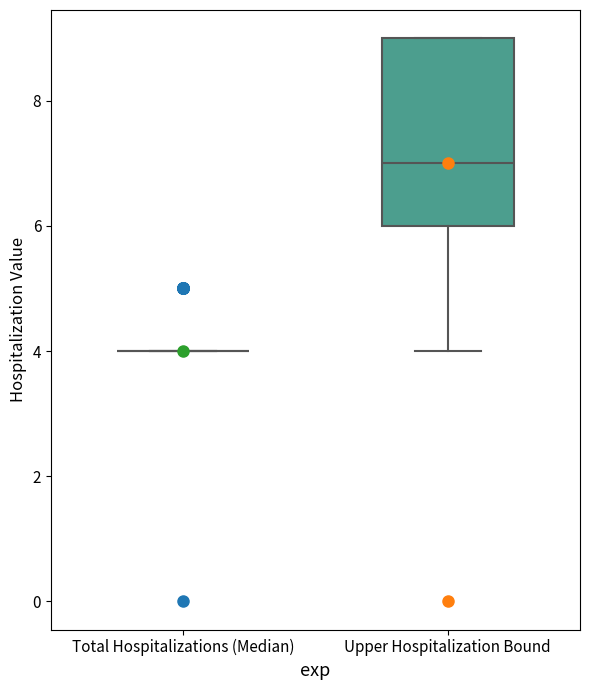

Reading left to right, read every box against the y-axis: the position of its median line, the range the box covers, and the ends of its whiskers. The values are not printed on the chart, so give them approximately, as read against the axis.

Total Hospitalizations (Median): box collapsed to a line at 4, whiskers 4 to 4
Upper Hospitalization Bound: median 7, box 6 to 9, whiskers 4 to 9